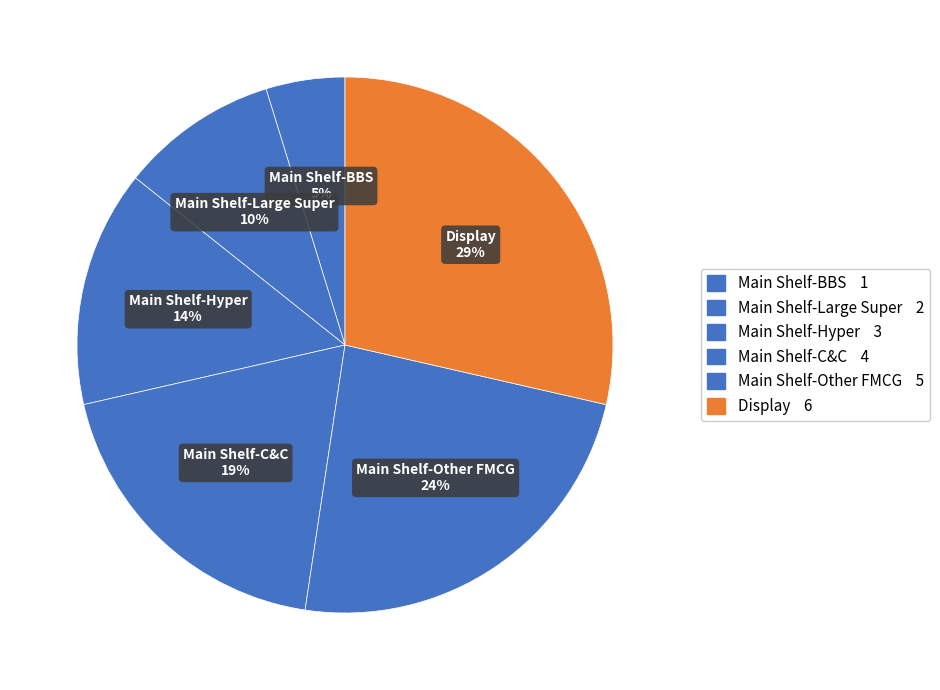

Rank the categories by value from highest to lowest.

Display, Main Shelf-Other FMCG, Main Shelf-C&C, Main Shelf-Hyper, Main Shelf-Large Super, Main Shelf-BBS